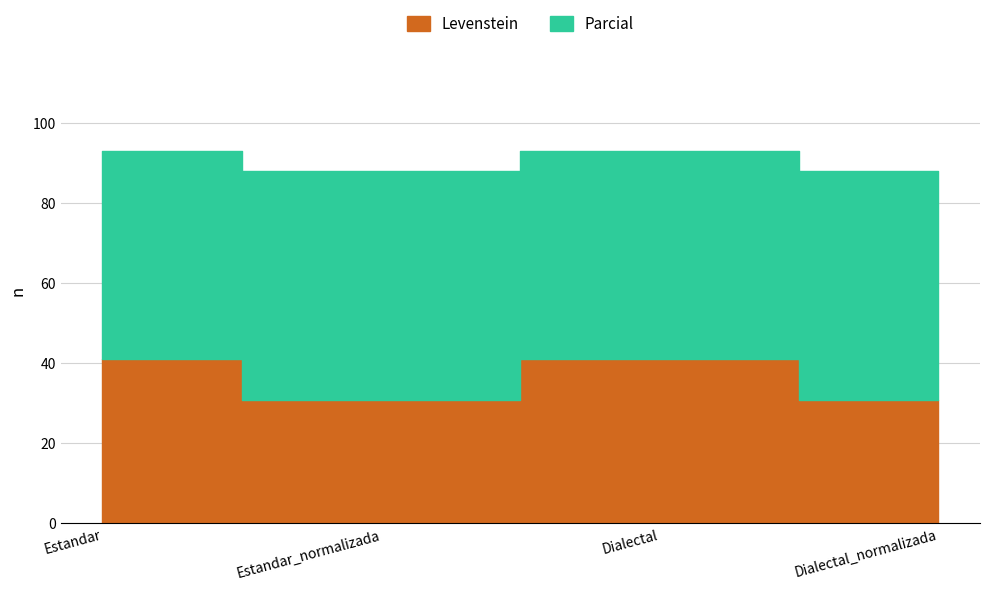

What are all the series names shown in the legend?

Levenstein, Parcial